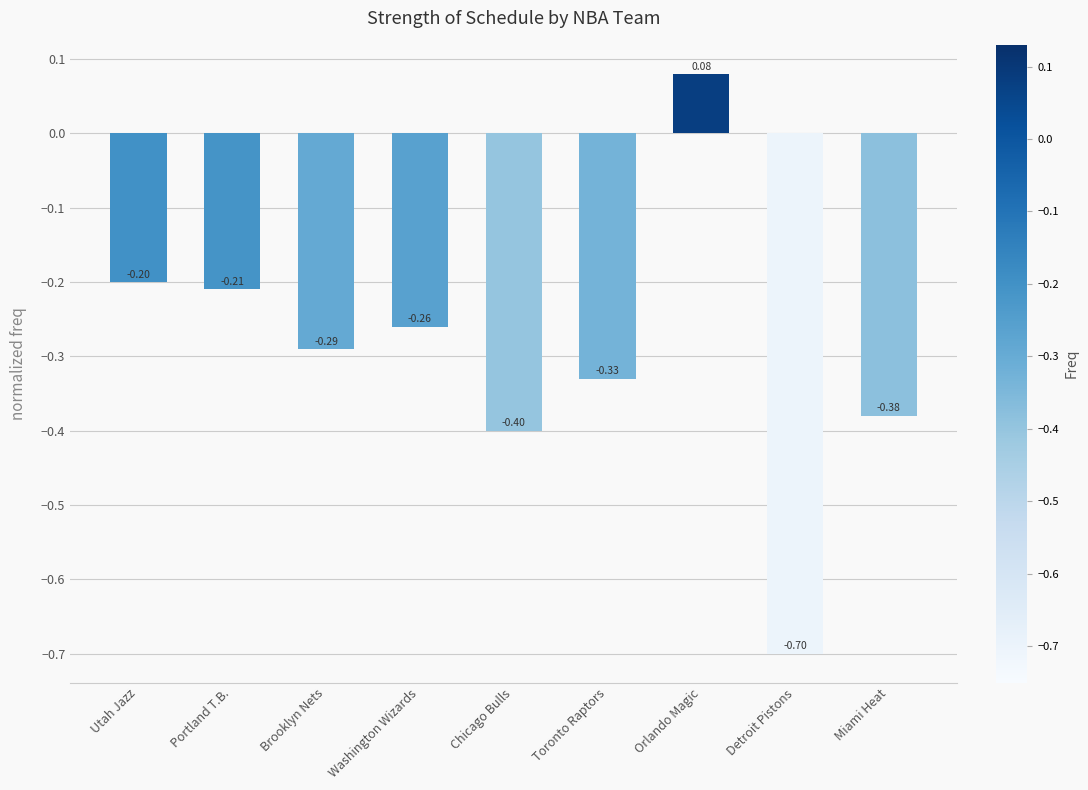

List the labels in order of value, largest first.

Orlando Magic, Utah Jazz, Portland T.B., Washington Wizards, Brooklyn Nets, Toronto Raptors, Miami Heat, Chicago Bulls, Detroit Pistons